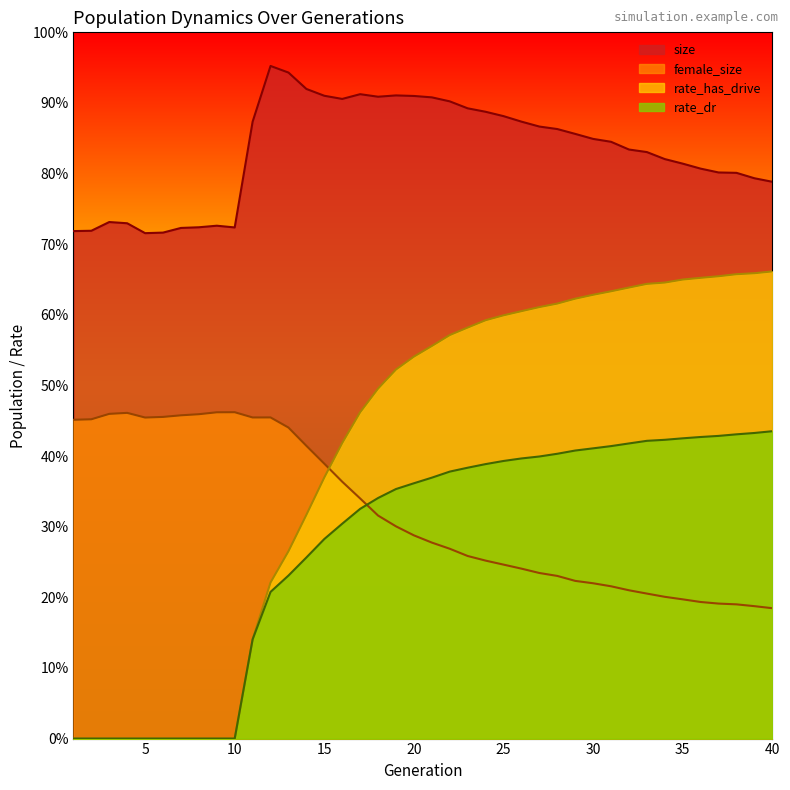

True or false: size and rate_dr cross at least once.

False